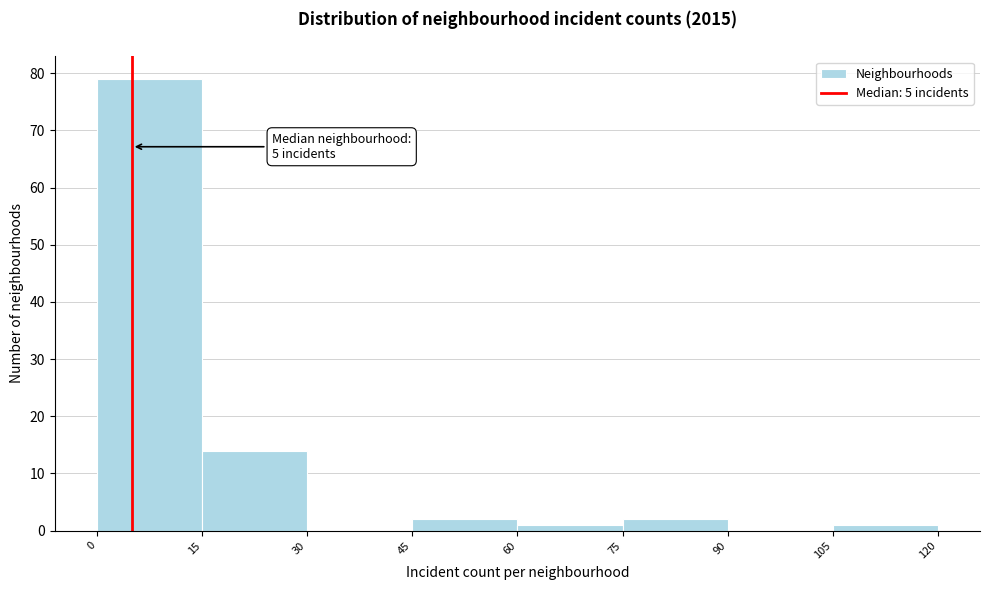

Which range on the x-axis has the tallest bar?

0 to 15